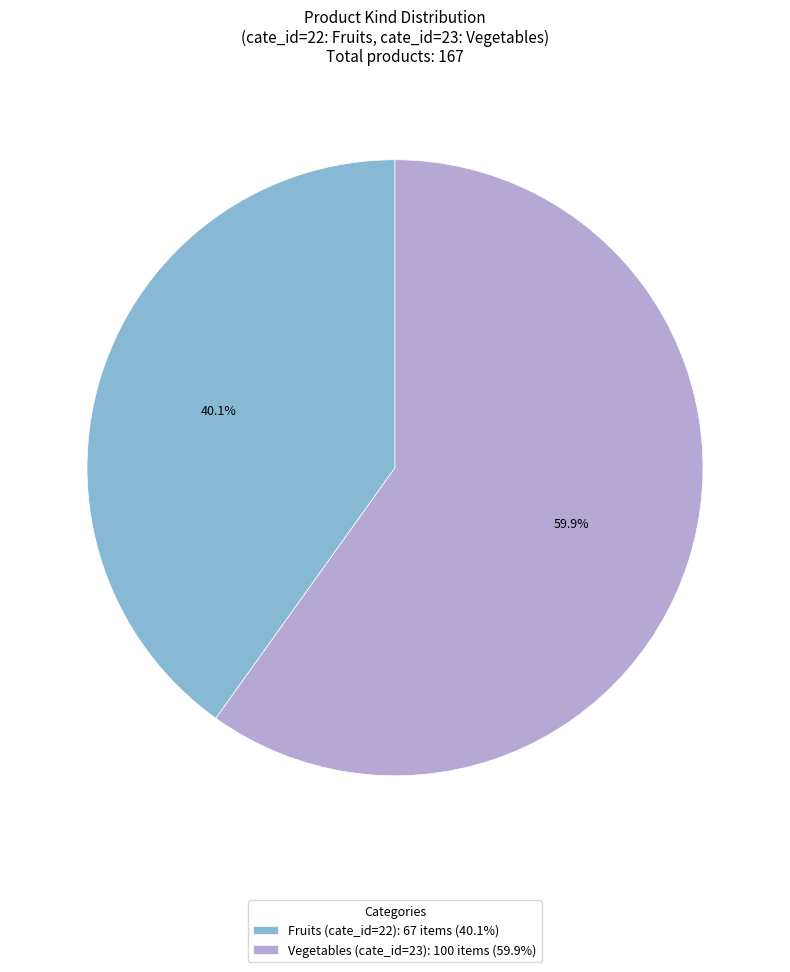

What percentage is the Fruits slice, to the nearest percent?

40%